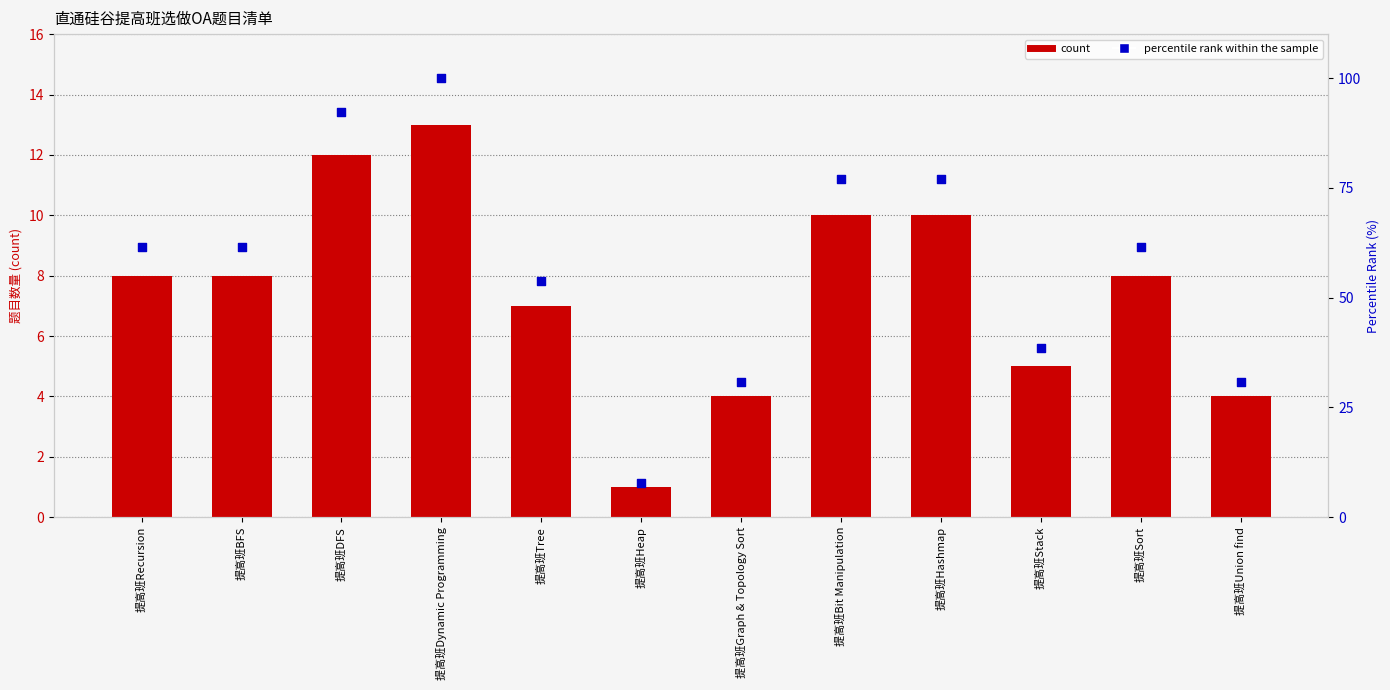

What is the total value across all series at 提高班DFS?

104.3